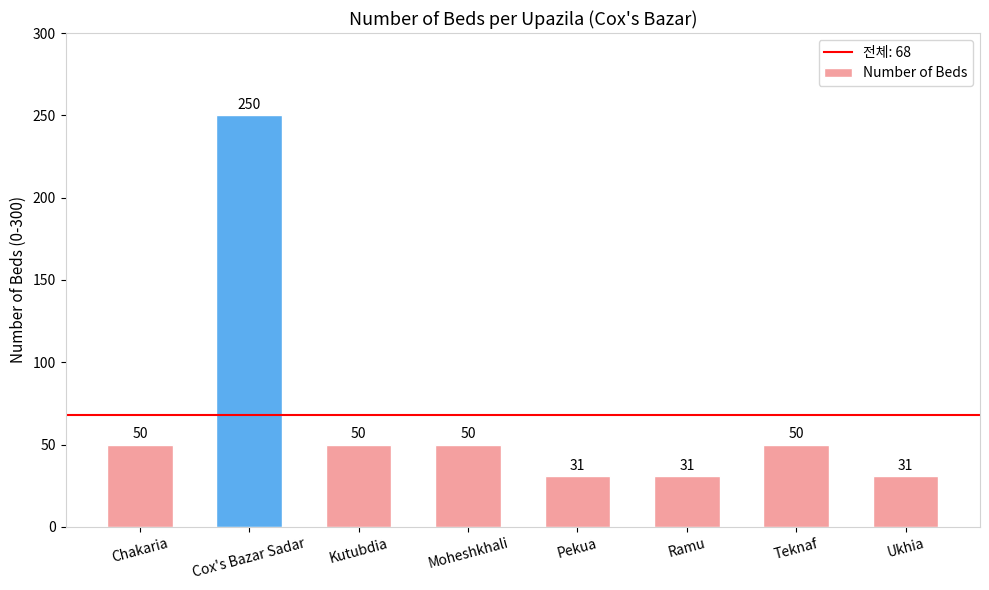

What is the difference between the second highest and minimum values?

19